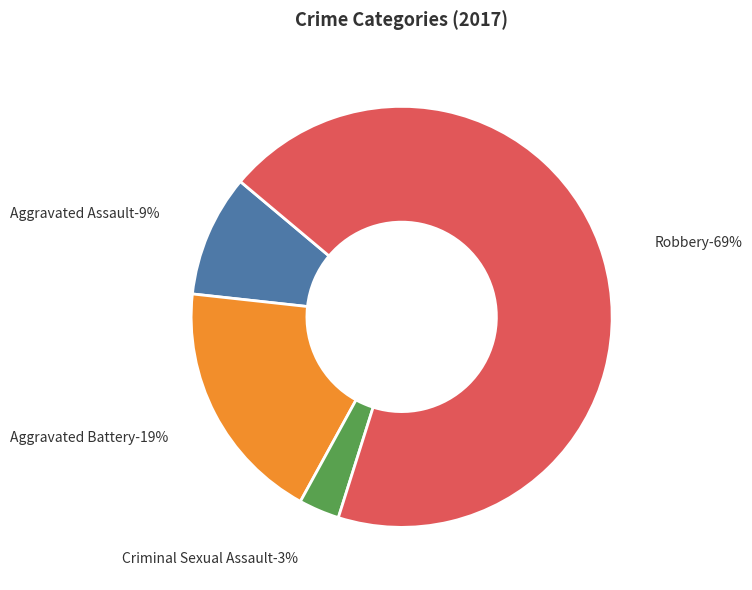

To the nearest percent, what portion does Criminal Sexual Assault represent?

3%